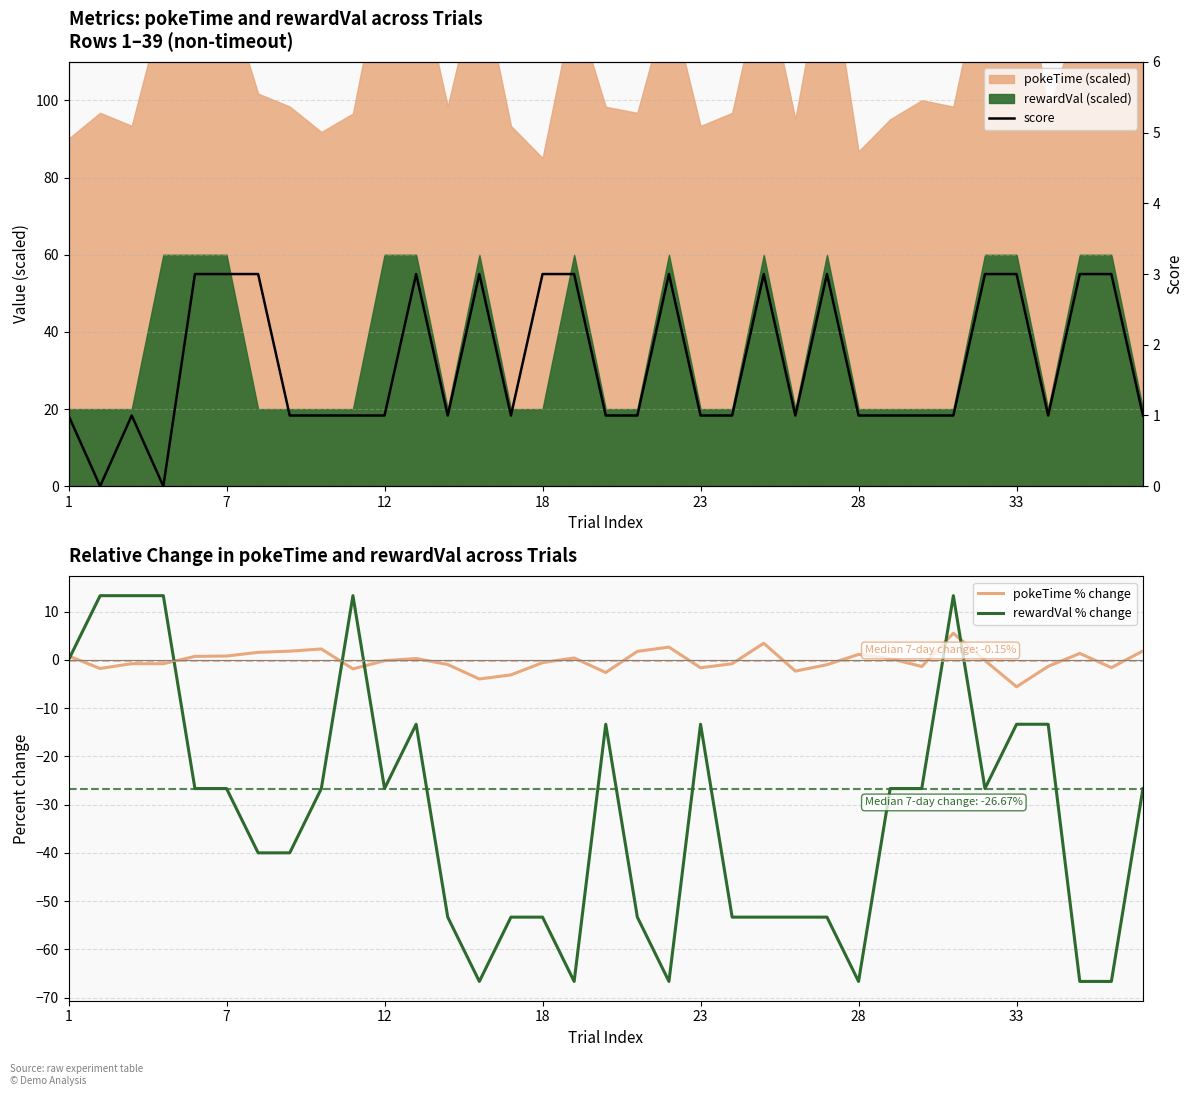

Which series ends up on top after the final intersection of score and rewardVal % change?

score